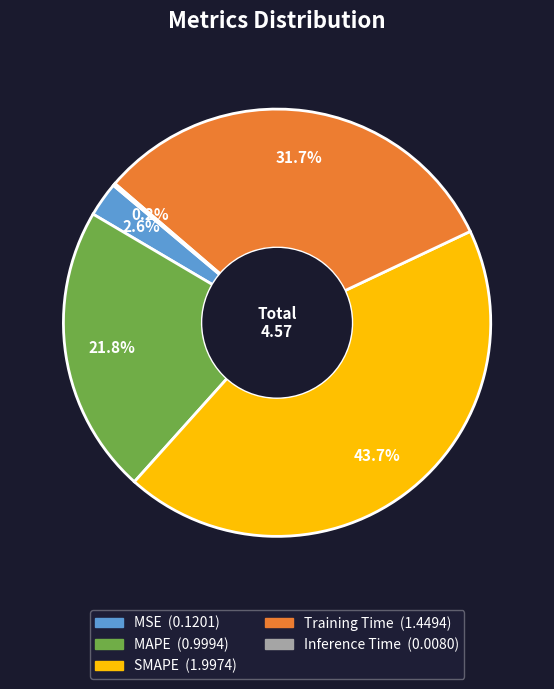

Which slice is the largest?

SMAPE